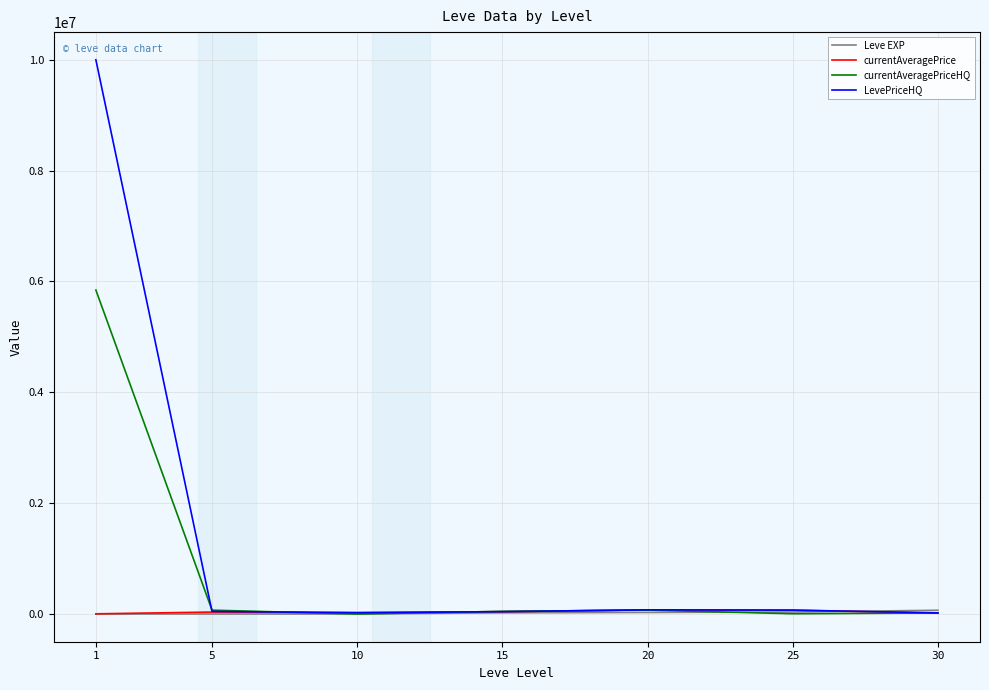

What is the highest value of the LevePriceHQ series?

10000000.0